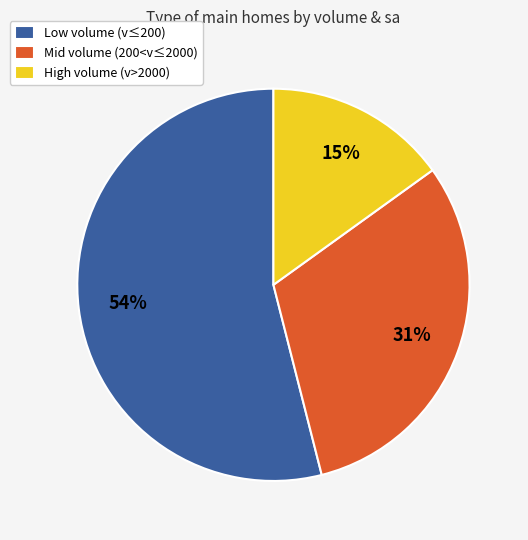

What percentage is the High volume (v>2000) slice, to the nearest percent?

15%